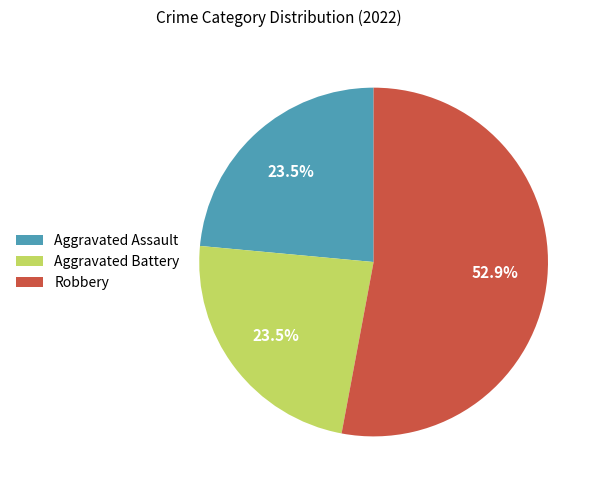

Does Aggravated Assault account for over 50% of the chart?

No